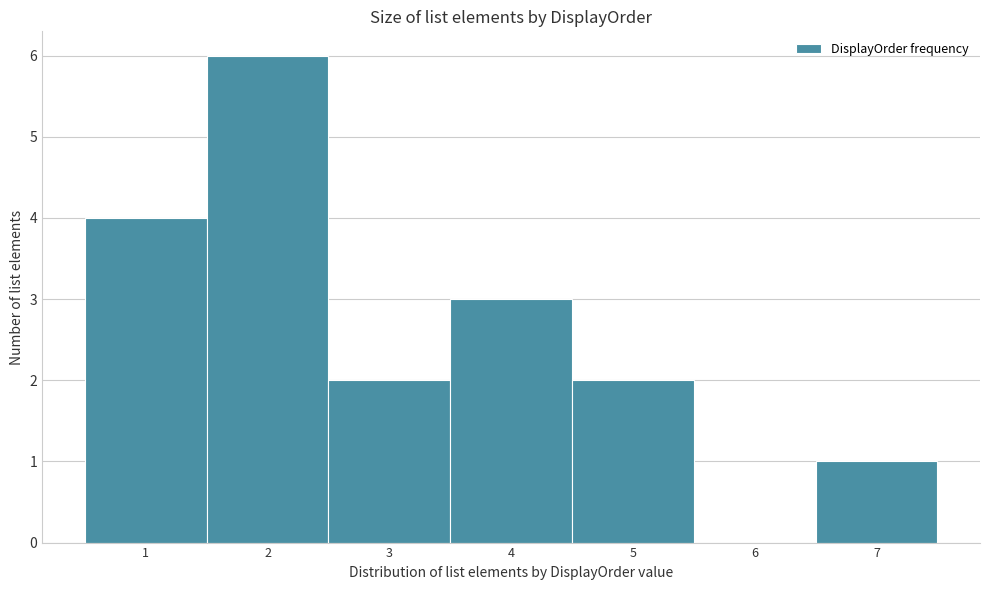

How tall is the bar that spans 2.5 to 3.5 on the x-axis? The values are not printed on the chart, so give them approximately, as read against the axis.

2